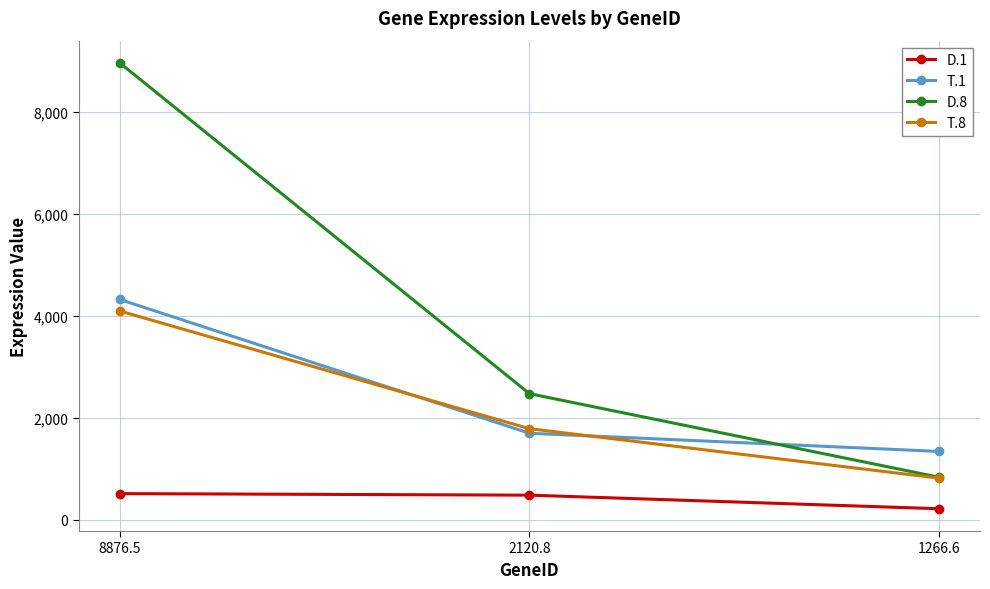

Which series changed the most between 2120.8 and 1266.6?

D.8